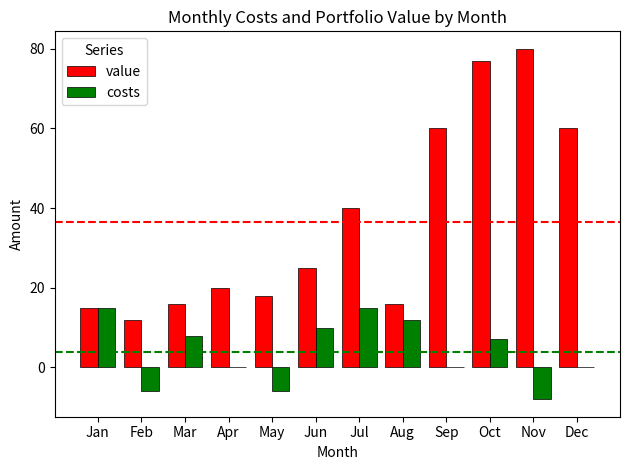

What is the spread (max minus min) of values at Sep?

60